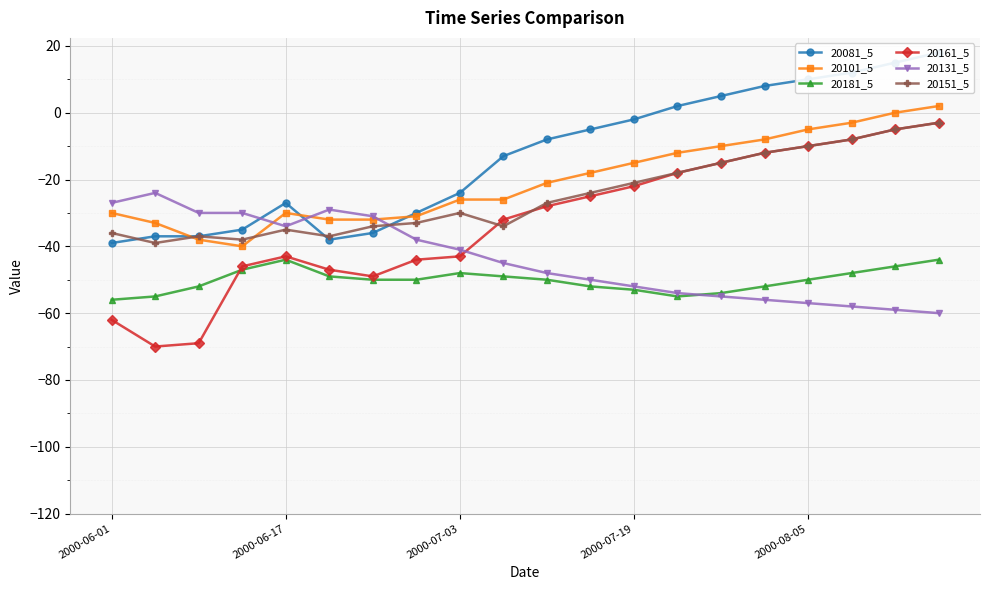

True or false: 20151_5 and 20101_5 cross at least once.

True